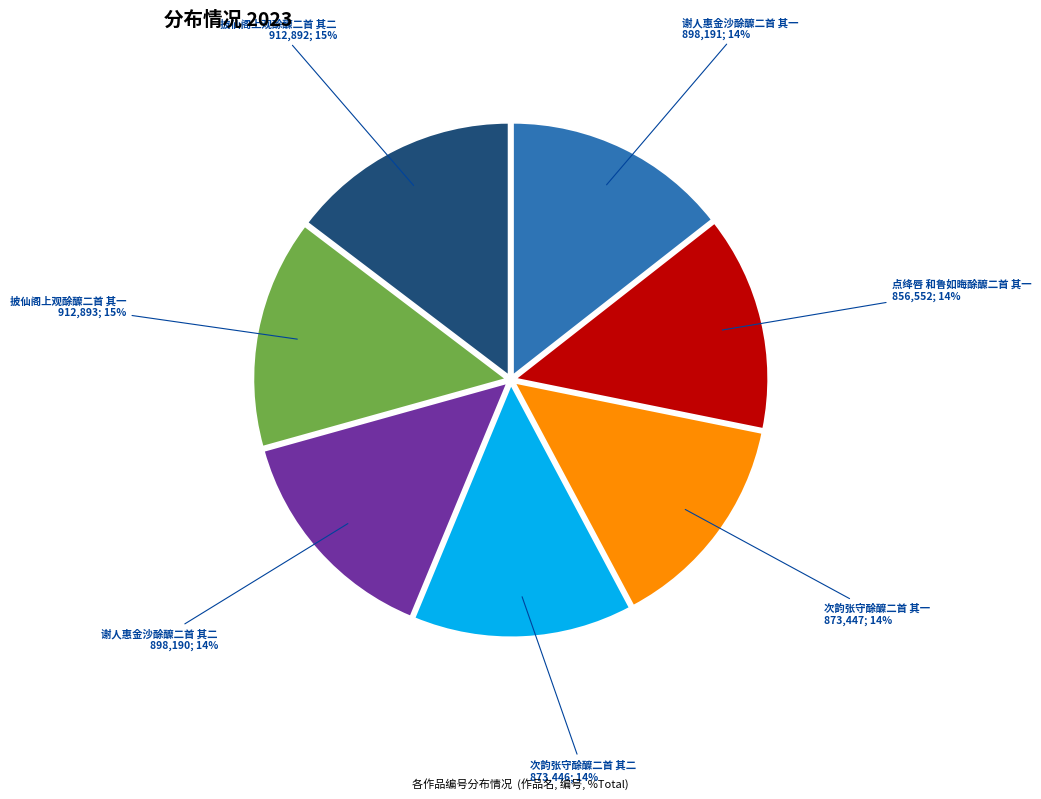

Does any single category account for the majority?

No